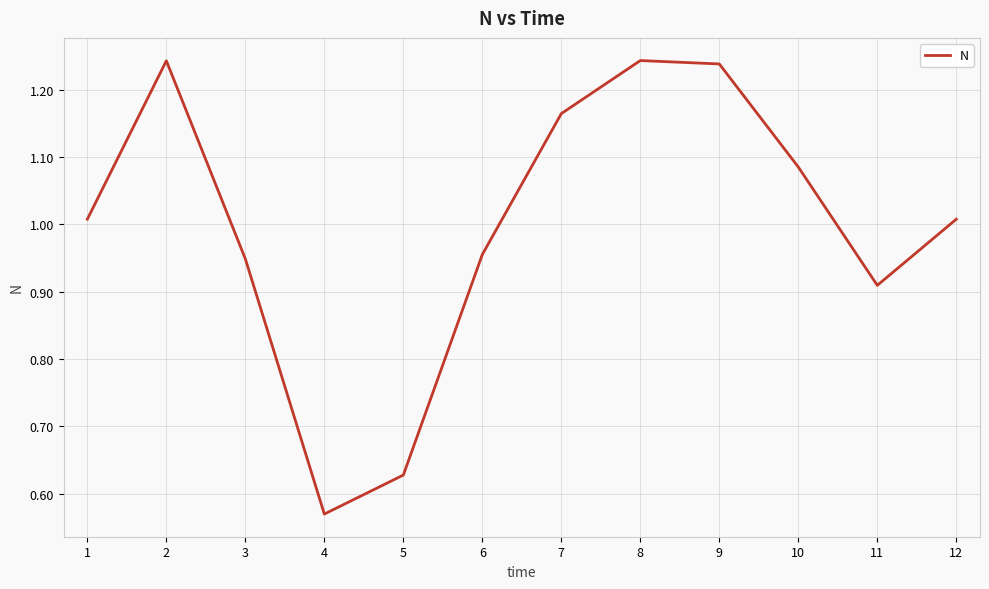

At which label is the value closest to 0?

4